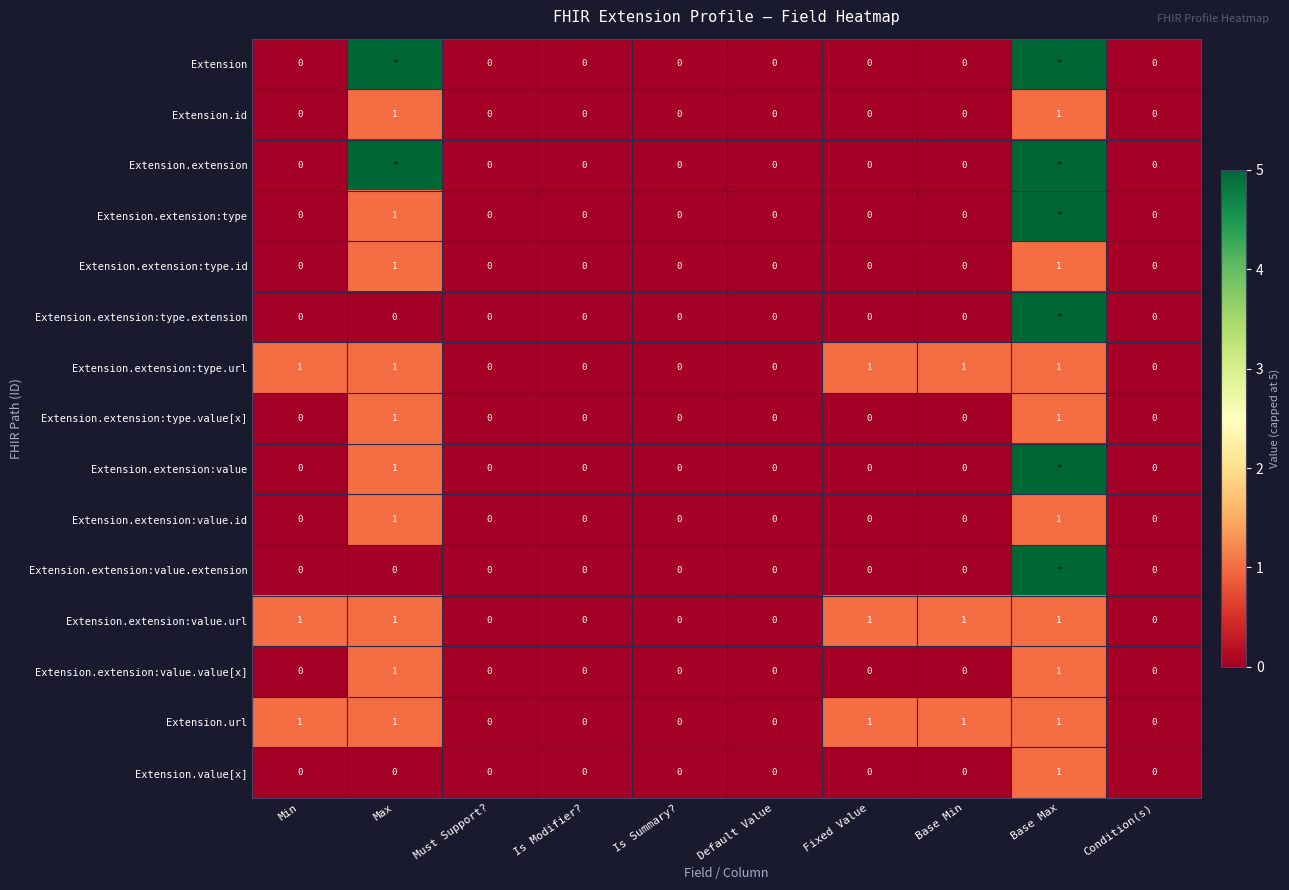

How many Extension.extension:value.value[x] values are between 0 and 1?

10